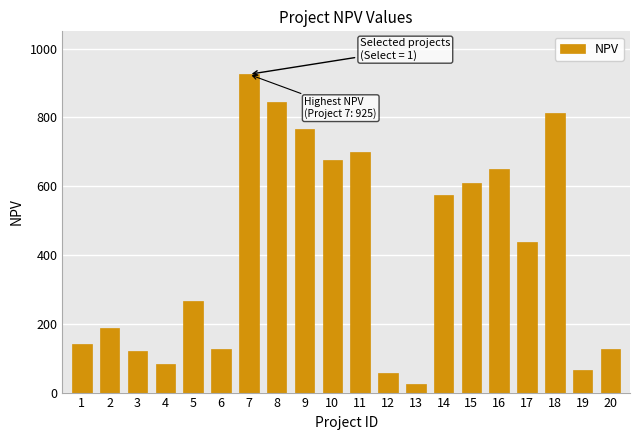

What is the value of the 2nd bar from the left?

187